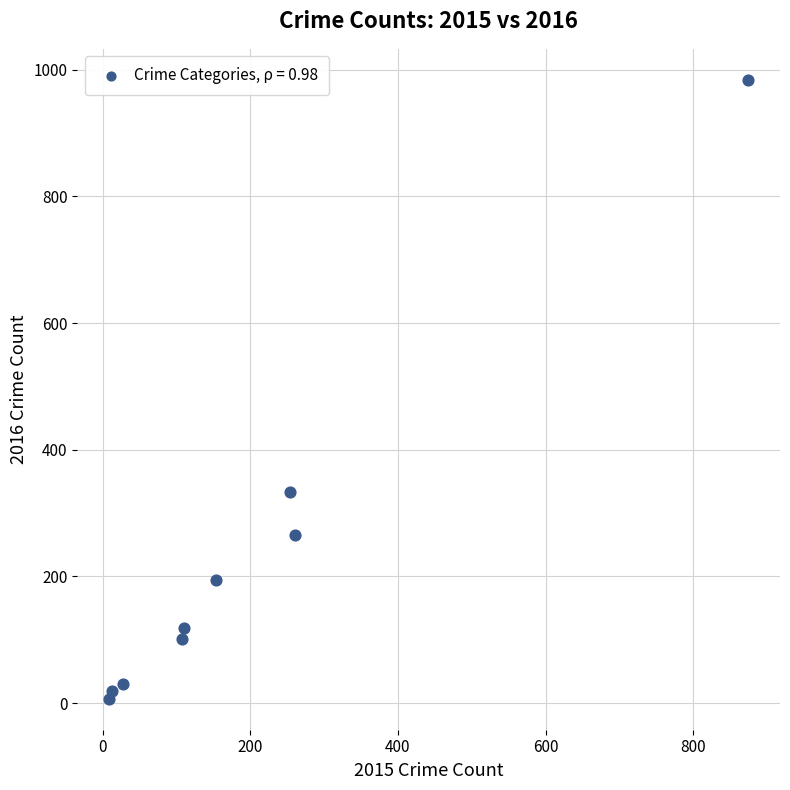

What Y value in the scatter plot is closest to 495?

333